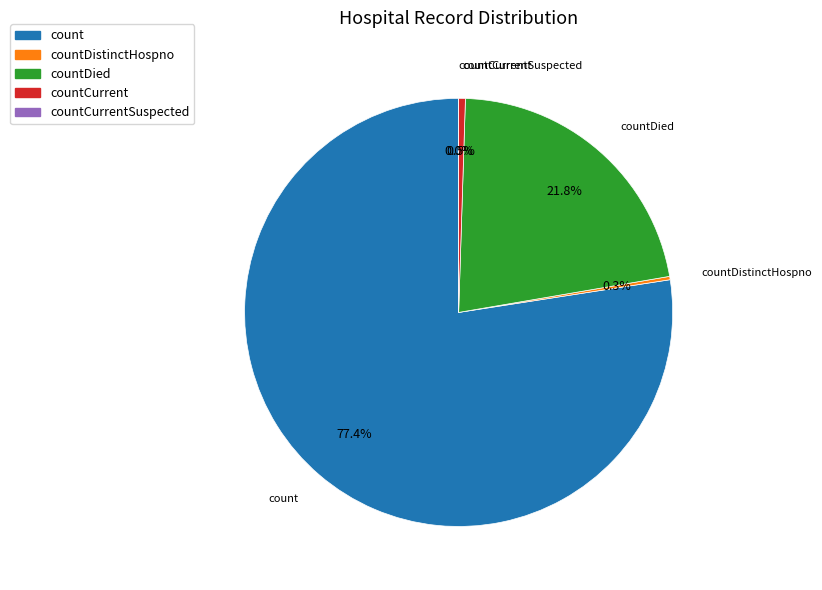

Which slice represents more than half of the pie?

count